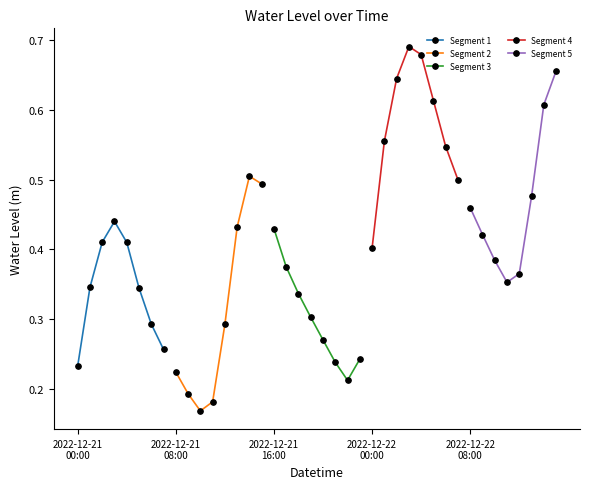

How many lines are shown in the chart?

5